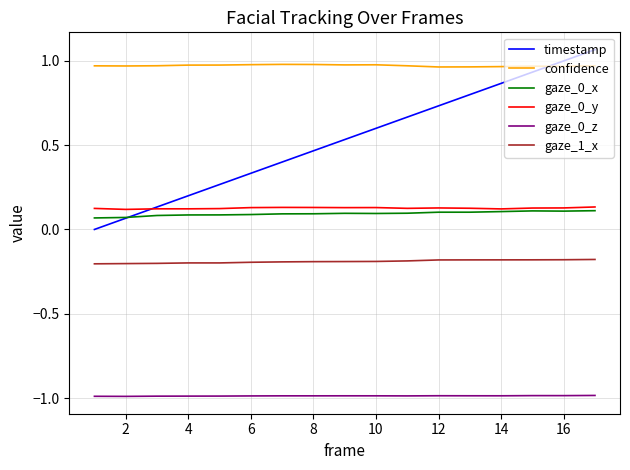

True or false: gaze_0_x and gaze_1_x intersect in this chart.

False